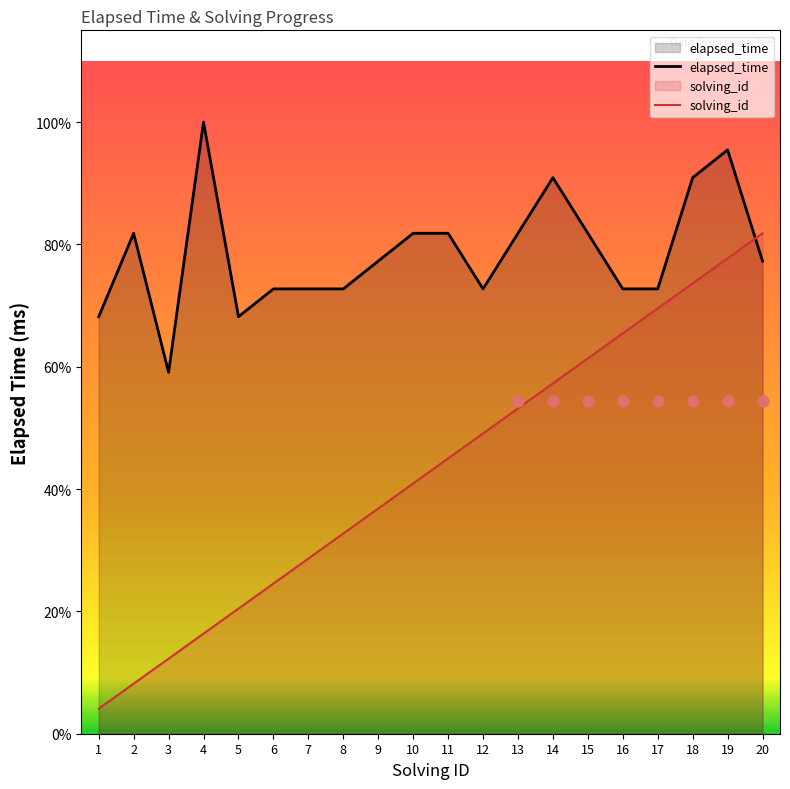

Is the value of elapsed_time at 1 greater than the value of solving_id at 14?

Yes